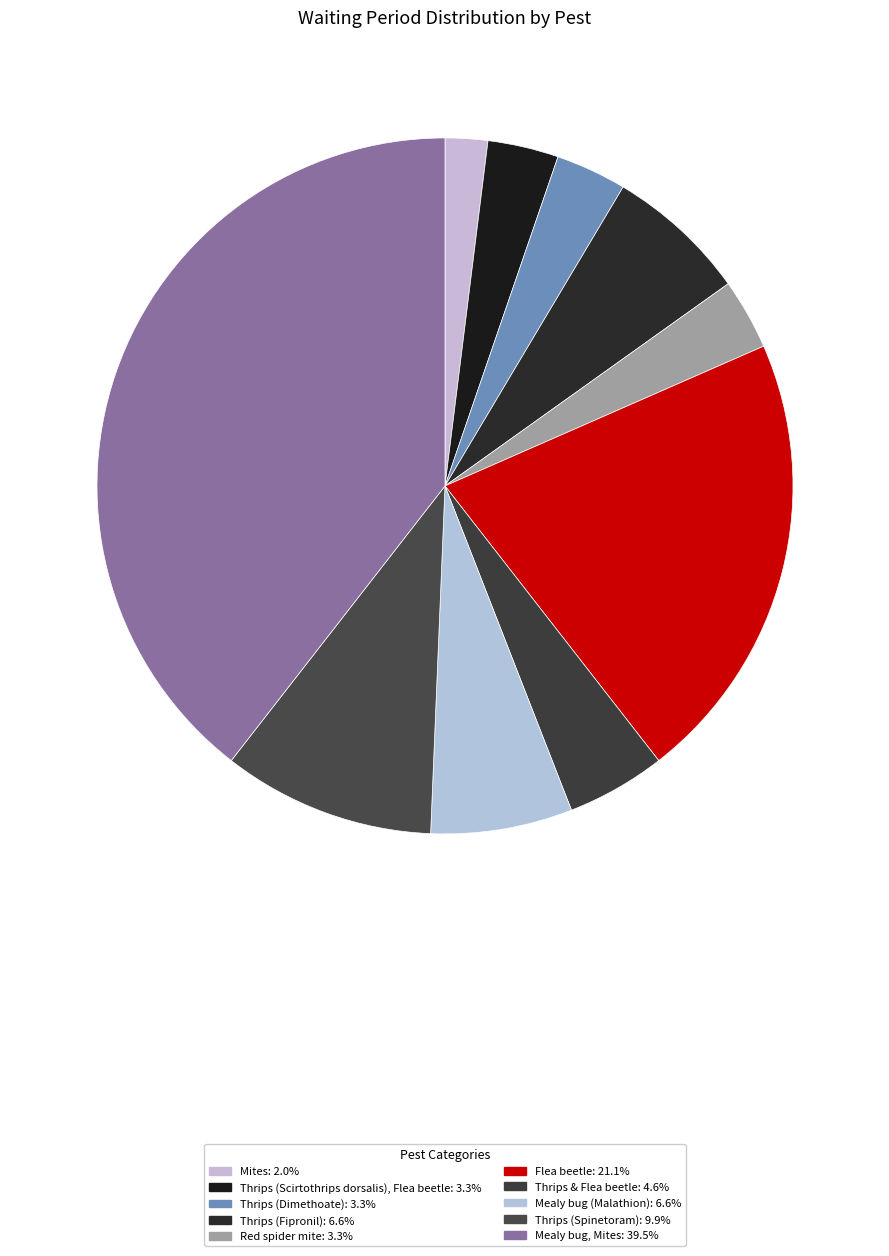

How many segments does this pie chart have?

10